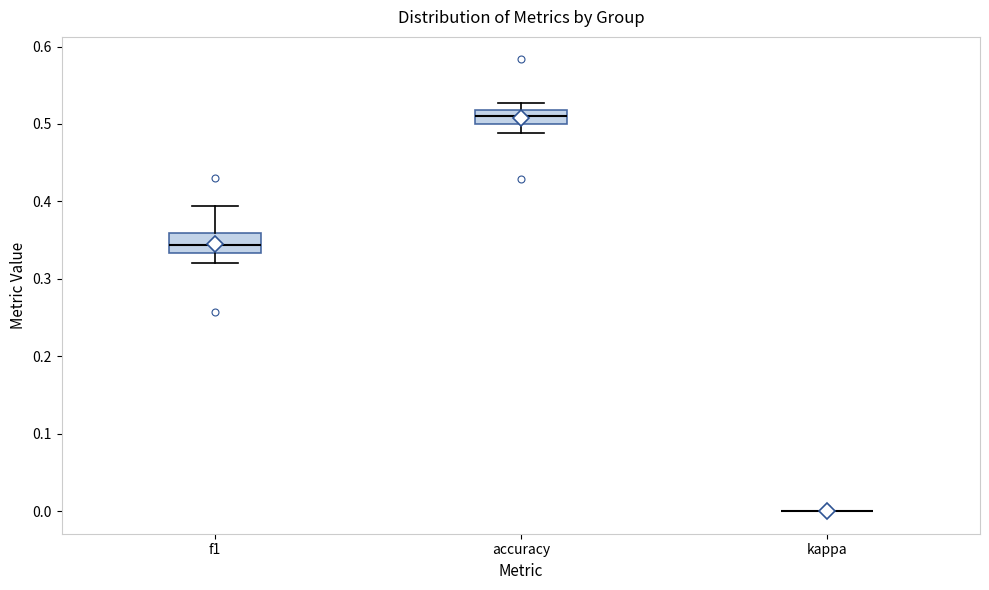

Where does the median line of the box for f1 sit on the y-axis? The values are not printed on the chart, so give them approximately, as read against the axis.

0.34